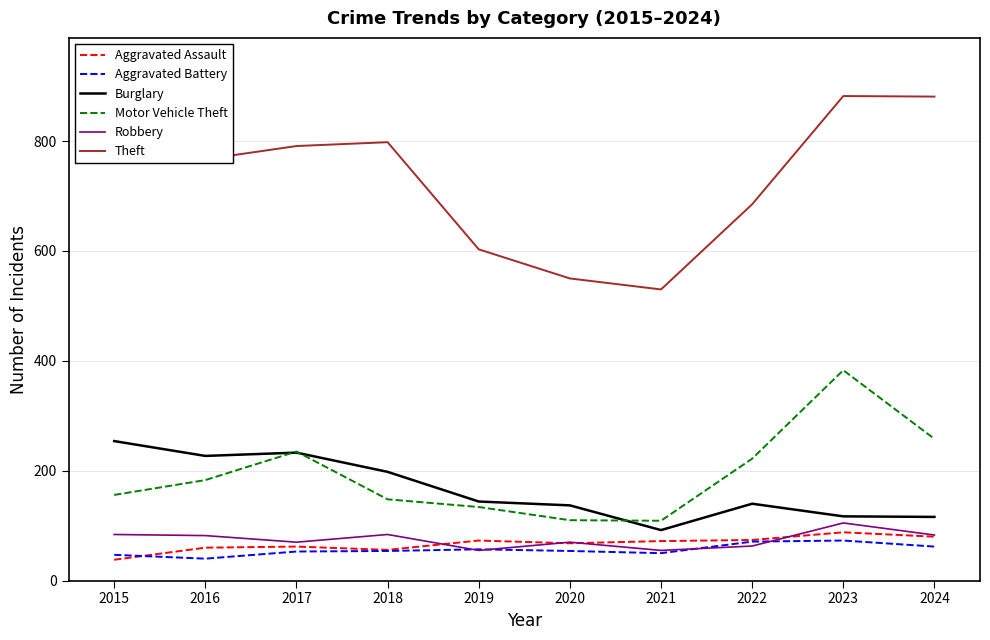

What is the smallest value displayed?

38